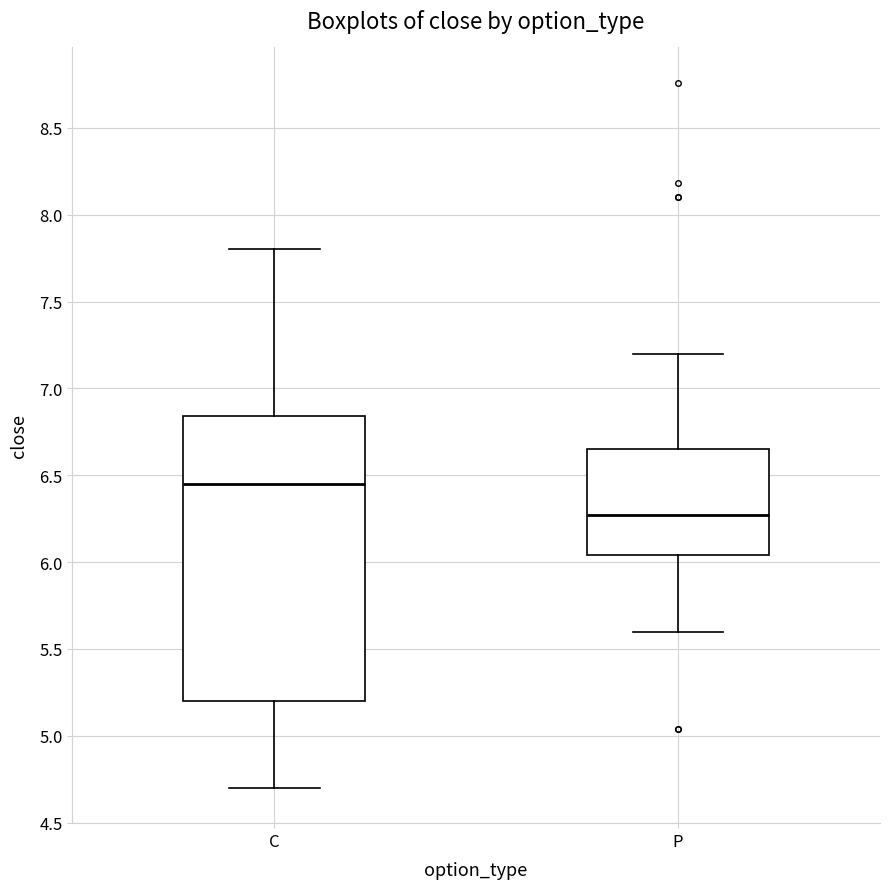

Which box's median line is the highest?

C